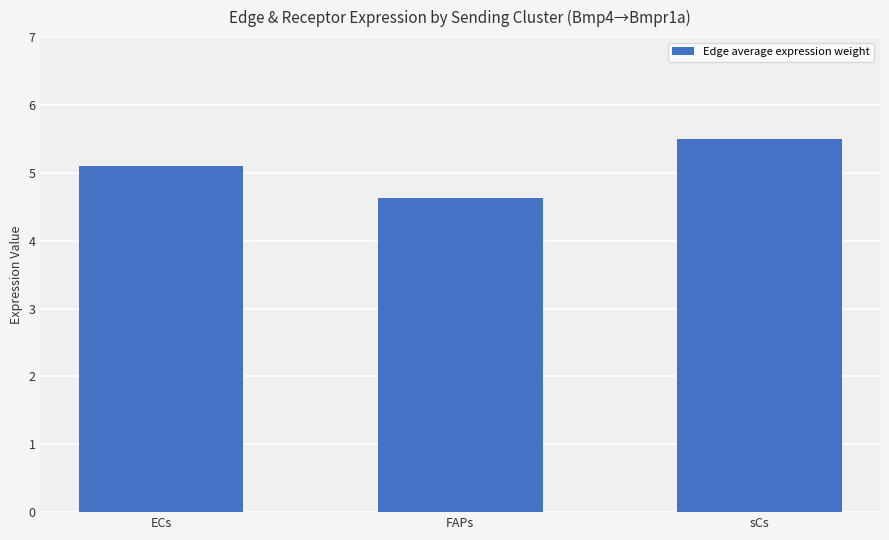

How many categories are shown in the chart?

3